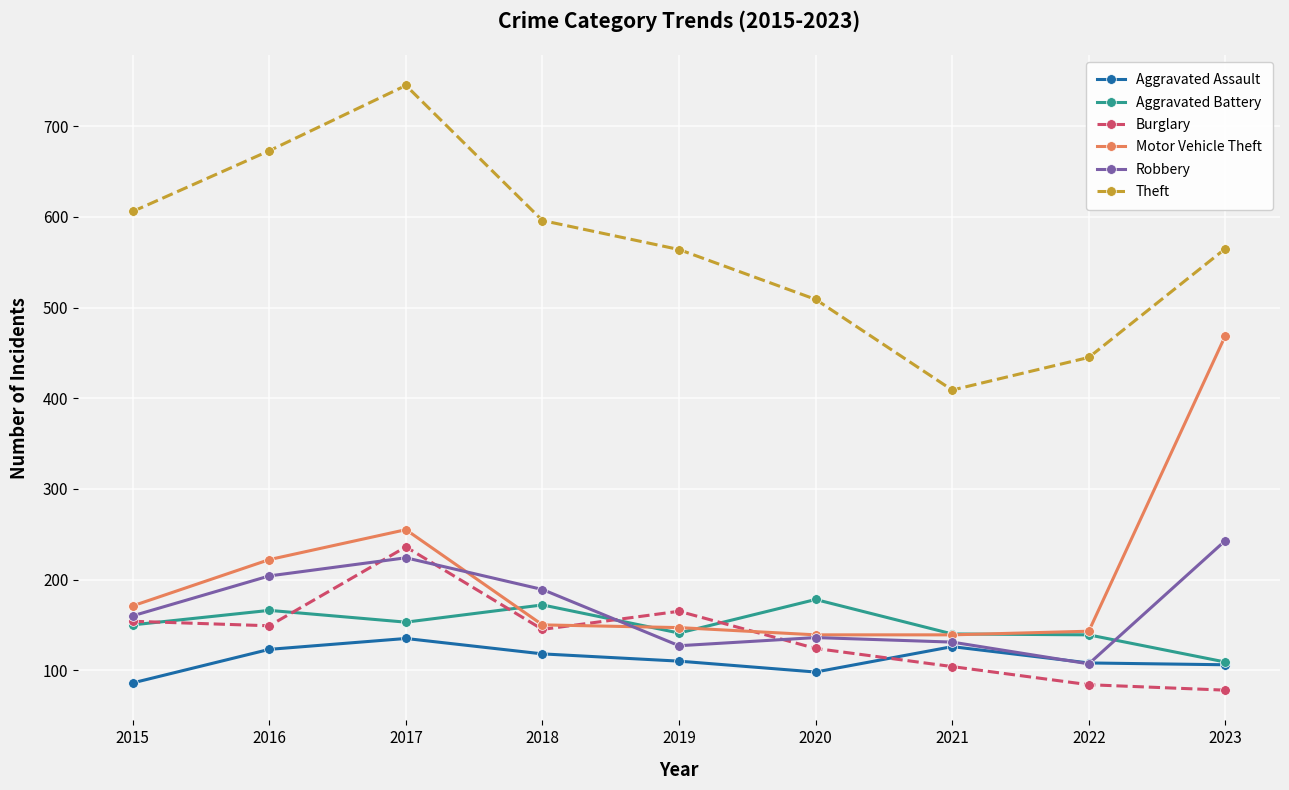

What is the sum of all Robbery values?

1521